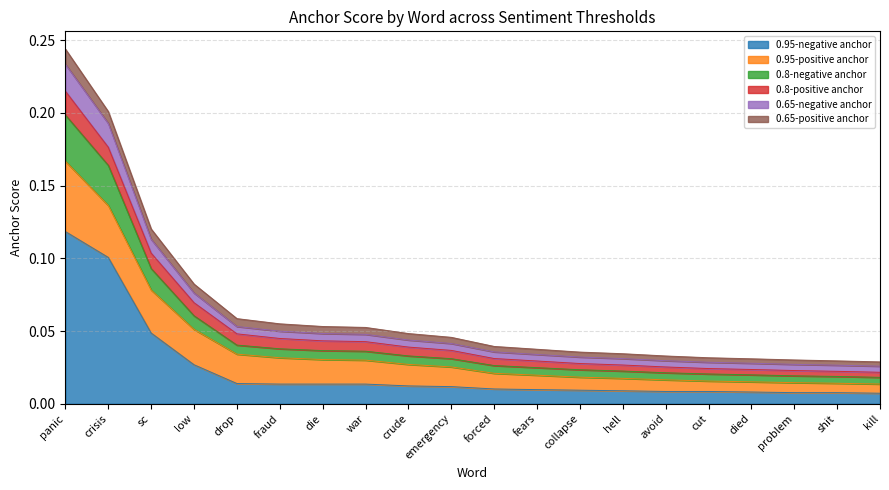

Does the chart display data point markers on the line(s)?

No